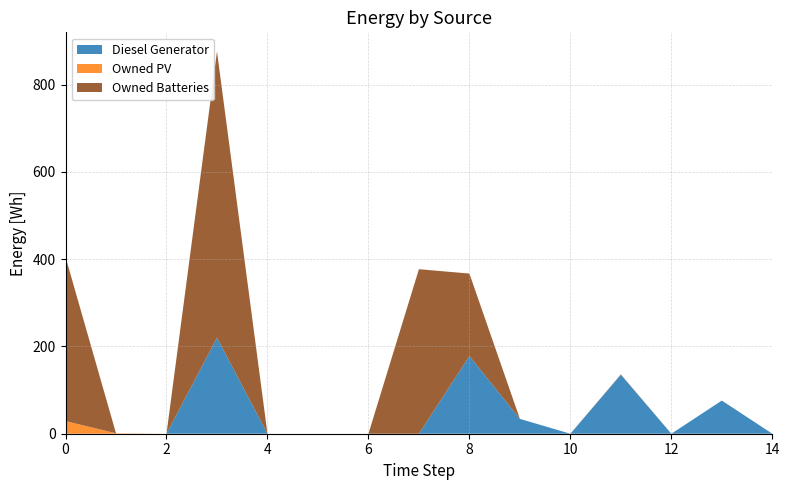

Reading left to right, extract all data points from this chart.

Diesel Generator: 0	0	0	220	0	0	0	0	178	34	0	135	0	76	0
Owned PV: 29	1	0	0	0	0	0	0	0	0	0	0	0	0	0
Owned Batteries: 376	0	0	656	0	0	0	377	189	0	0	1	0	0	0